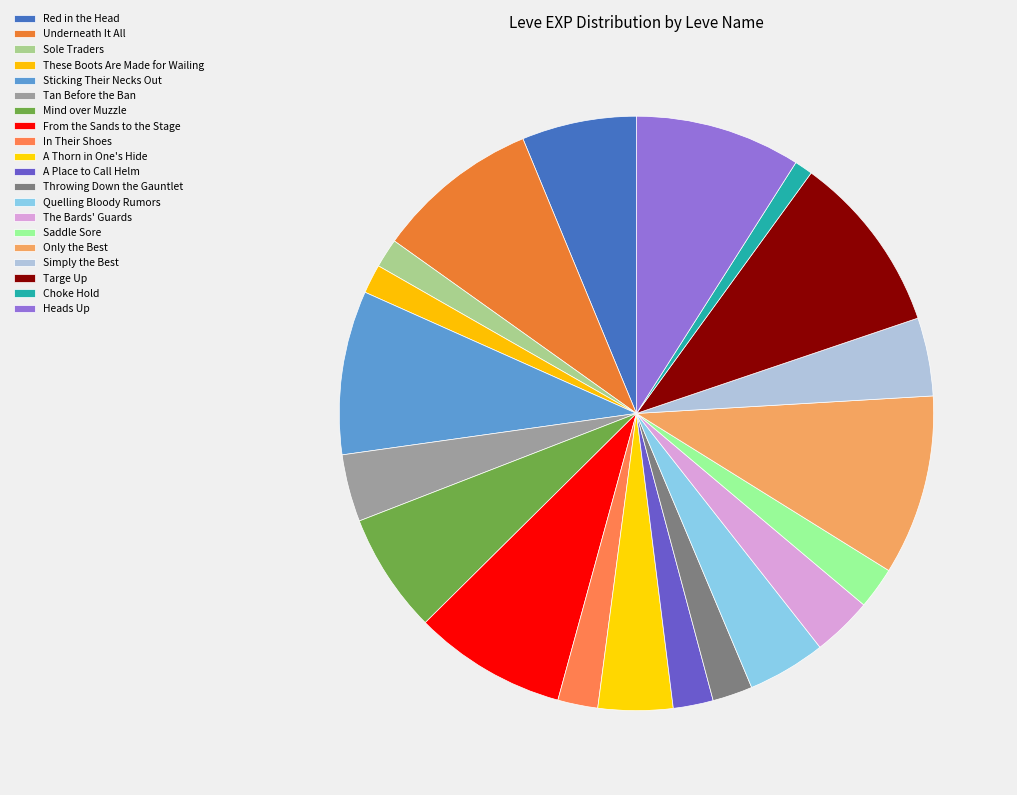

To the nearest percent, what is the difference between the largest and smallest slice percentages?

9%